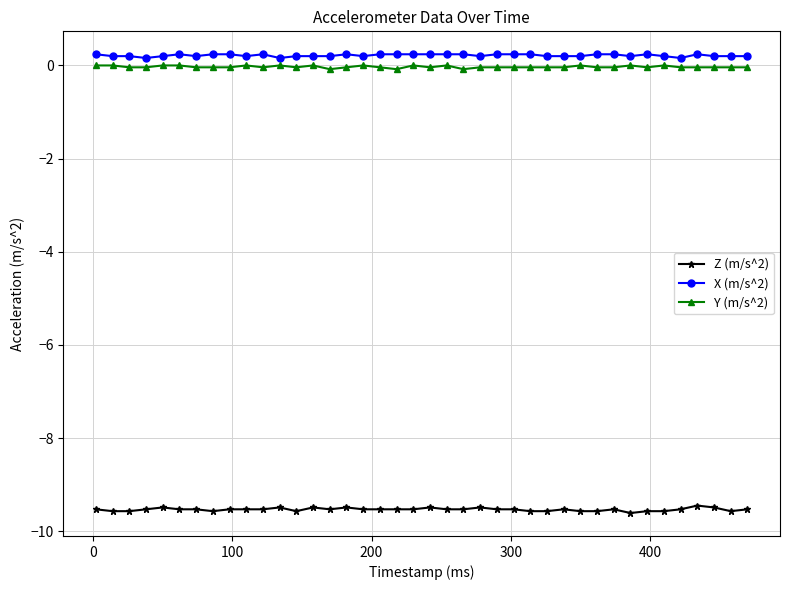

True or false: X (m/s^2) and Z (m/s^2) cross at least once.

False